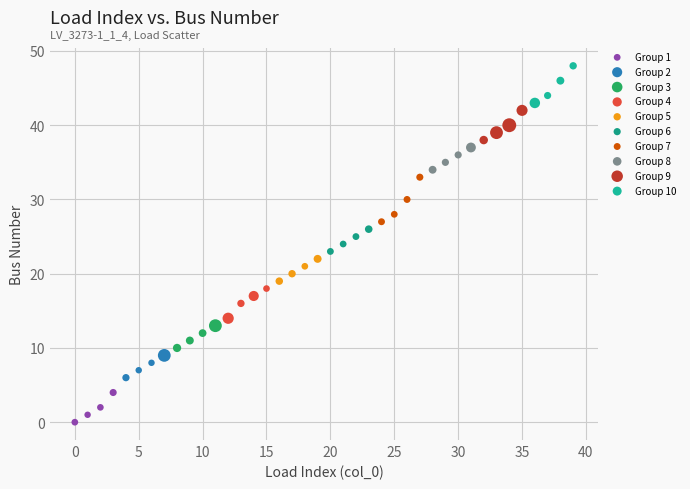

What are all the series names shown in the legend?

Group 1, Group 2, Group 3, Group 4, Group 5, Group 6, Group 7, Group 8, Group 9, Group 10